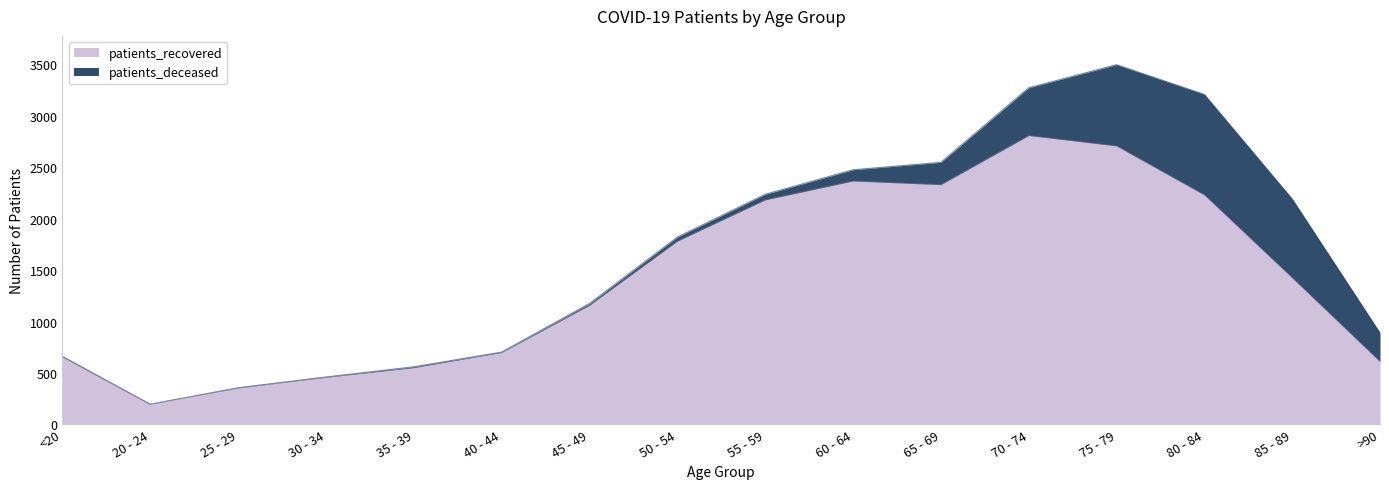

Rank the categories by value from highest to lowest.

70 - 74, 75 - 79, 60 - 64, 65 - 69, 80 - 84, 55 - 59, 50 - 54, 85 - 89, 45 - 49, 40 - 44, <20, >90, 35 - 39, 30 - 34, 25 - 29, 20 - 24